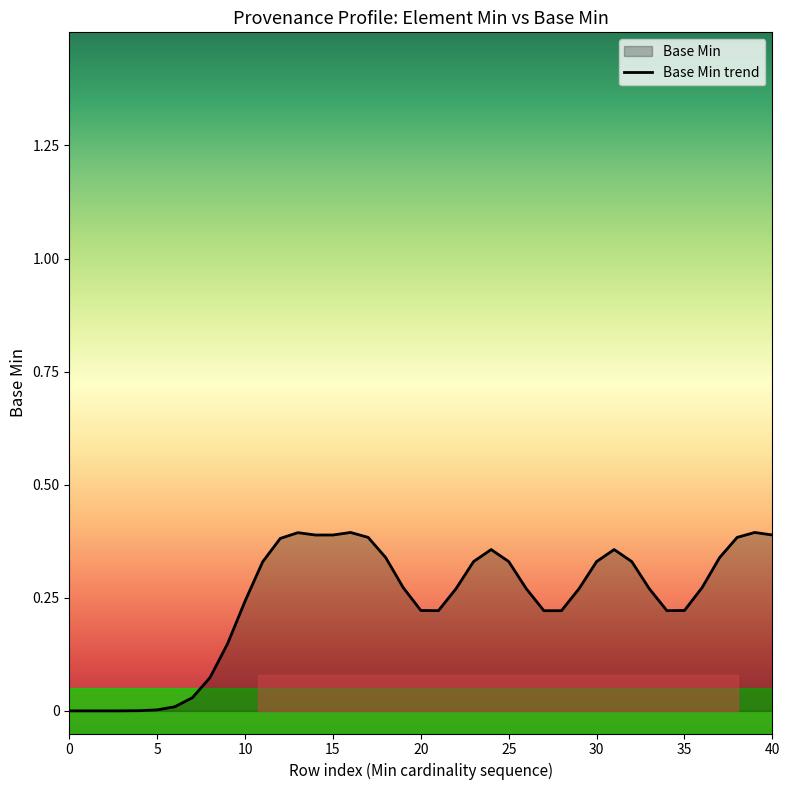

Is it true that the value at 15 is 0.2?

False